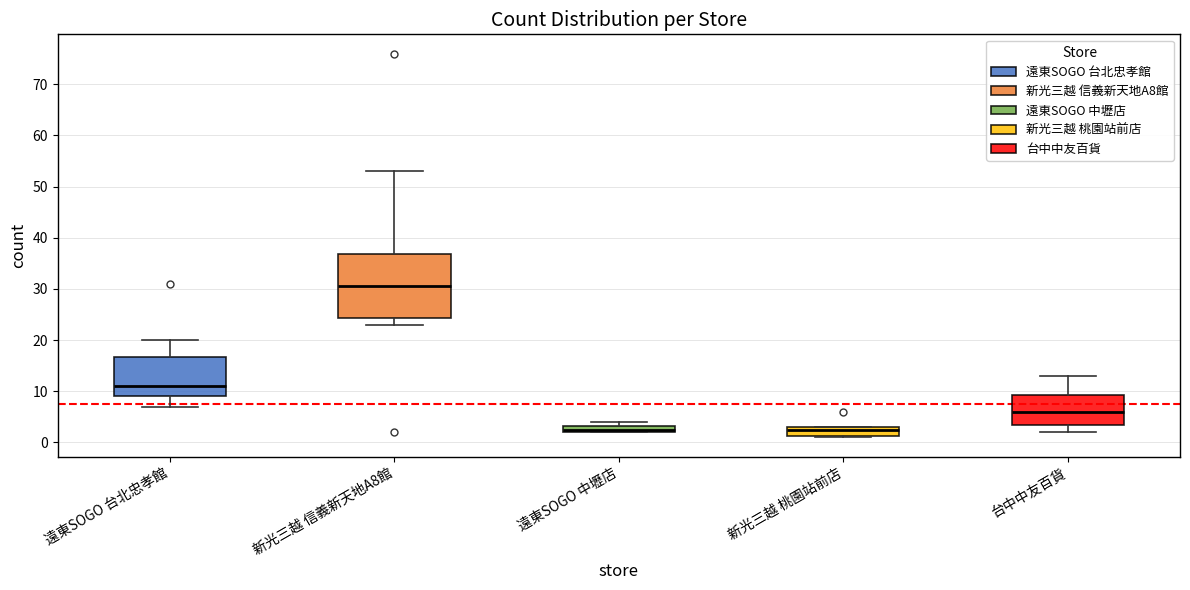

Where is the lower edge of the box for 新光三越 桃園站前店 on the y-axis? The values are not printed on the chart, so give them approximately, as read against the axis.

1